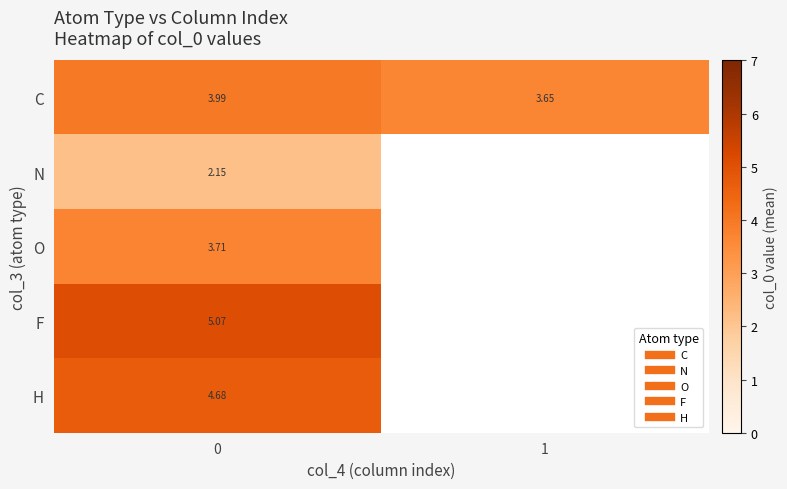

At 0, list the series in order from smallest to largest.

row_1, row_2, row_0, row_4, row_3